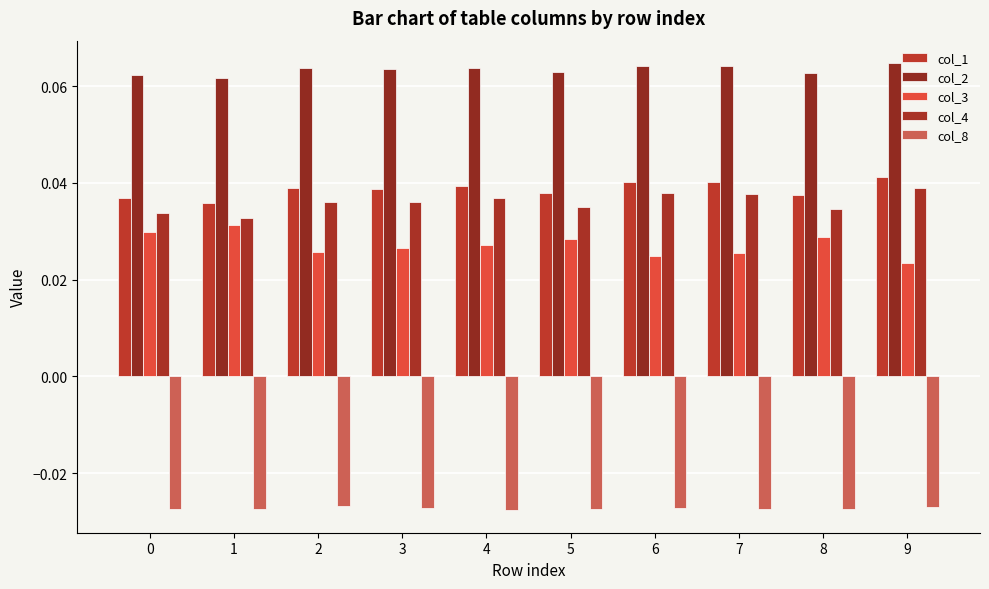

Where is col_4 nearest to the value 0?

1